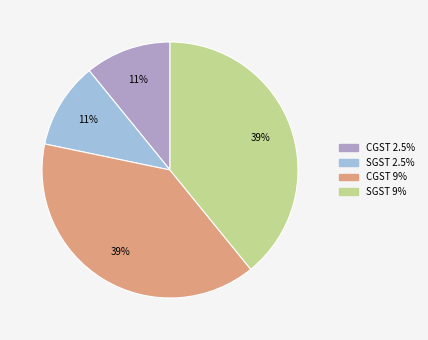

What percentage is the SGST 2.5% slice, to the nearest percent?

11%